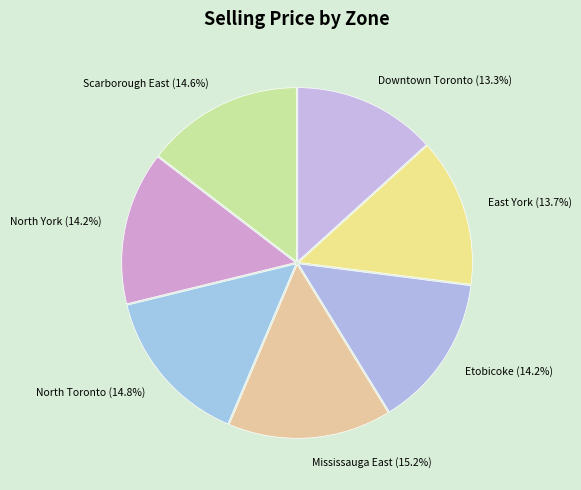

Is there any slice that represents more than half of the pie?

No